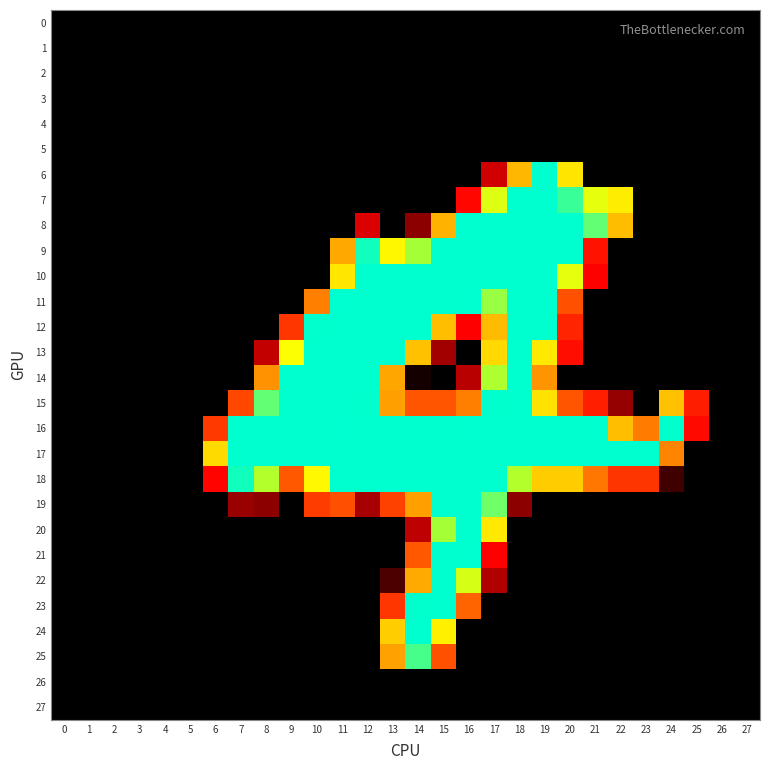

Reading right to left, transcribe all the data shown in this chart.

0: 27=0	26=0	25=0	24=0	23=0	22=0	21=0	20=0	19=0	18=0	17=0	16=0	15=0	14=0	13=0	12=0	11=0	10=0	9=0	8=0	7=0	6=0	5=0	4=0	3=0	2=0	1=0	0=0
1: 27=0	26=0	25=0	24=0	23=0	22=0	21=0	20=0	19=0	18=0	17=0	16=0	15=0	14=0	13=0	12=0	11=0	10=0	9=0	8=0	7=0	6=0	5=0	4=0	3=0	2=0	1=0	0=0
2: 27=0	26=0	25=0	24=0	23=0	22=0	21=0	20=0	19=0	18=0	17=0	16=0	15=0	14=0	13=0	12=0	11=0	10=0	9=0	8=0	7=0	6=0	5=0	4=0	3=0	2=0	1=0	0=0
3: 27=0	26=0	25=0	24=0	23=0	22=0	21=0	20=0	19=0	18=0	17=0	16=0	15=0	14=0	13=0	12=0	11=0	10=0	9=0	8=0	7=0	6=0	5=0	4=0	3=0	2=0	1=0	0=0
4: 27=0	26=0	25=0	24=0	23=0	22=0	21=0	20=0	19=0	18=0	17=0	16=0	15=0	14=0	13=0	12=0	11=0	10=0	9=0	8=0	7=0	6=0	5=0	4=0	3=0	2=0	1=0	0=0
5: 27=0	26=0	25=0	24=0	23=0	22=0	21=0	20=0	19=0	18=0	17=0	16=0	15=0	14=0	13=0	12=0	11=0	10=0	9=0	8=0	7=0	6=0	5=0	4=0	3=0	2=0	1=0	0=0
6: 27=0	26=0	25=0	24=0	23=0	22=0	21=0	20=193	19=254	18=156	17=28	16=0	15=0	14=0	13=0	12=0	11=0	10=0	9=0	8=0	7=0	6=0	5=0	4=0	3=0	2=0	1=0	0=0
7: 27=0	26=0	25=0	24=0	23=0	22=198	21=215	20=238	19=253	18=253	17=217	16=43	15=0	14=0	13=0	12=0	11=0	10=0	9=0	8=0	7=0	6=0	5=0	4=0	3=0	2=0	1=0	0=0
8: 27=0	26=0	25=0	24=0	23=0	22=161	21=235	20=253	19=253	18=253	17=253	16=254	15=153	14=13	13=0	12=31	11=0	10=0	9=0	8=0	7=0	6=0	5=0	4=0	3=0	2=0	1=0	0=0
9: 27=0	26=0	25=0	24=0	23=0	22=0	21=53	20=253	19=253	18=253	17=253	16=254	15=253	14=230	13=204	12=241	11=144	10=0	9=0	8=0	7=0	6=0	5=0	4=0	3=0	2=0	1=0	0=0
10: 27=0	26=0	25=0	24=0	23=0	22=0	21=38	20=215	19=253	18=253	17=253	16=254	15=253	14=253	13=253	12=253	11=194	10=0	9=0	8=0	7=0	6=0	5=0	4=0	3=0	2=0	1=0	0=0
11: 27=0	26=0	25=0	24=0	23=0	22=0	21=0	20=96	19=254	18=254	17=231	16=255	15=254	14=254	13=254	12=254	11=255	10=121	9=0	8=0	7=0	6=0	5=0	4=0	3=0	2=0	1=0	0=0
12: 27=0	26=0	25=0	24=0	23=0	22=0	21=0	20=66	19=253	18=253	17=160	16=39	15=162	14=253	13=253	12=253	11=254	10=244	9=79	8=0	7=0	6=0	5=0	4=0	3=0	2=0	1=0	0=0
13: 27=0	26=0	25=0	24=0	23=0	22=0	21=0	20=48	19=195	18=253	17=185	16=0	15=18	14=165	13=253	12=253	11=254	10=253	9=210	8=25	7=0	6=0	5=0	4=0	3=0	2=0	1=0	0=0
14: 27=0	26=0	25=0	24=0	23=0	22=0	21=0	20=0	19=131	18=253	17=229	16=23	15=0	14=2	13=142	12=253	11=254	10=253	9=253	8=130	7=0	6=0	5=0	4=0	3=0	2=0	1=0	0=0
15: 27=0	26=0	25=60	24=165	23=0	22=15	21=61	20=98	19=191	18=253	17=244	16=121	15=98	14=98	13=137	12=245	11=254	10=253	9=253	8=235	7=91	6=0	5=0	4=0	3=0	2=0	1=0	0=0
16: 27=0	26=0	25=45	24=244	23=119	22=163	21=255	20=254	19=254	18=254	17=254	16=255	15=254	14=254	13=254	12=254	11=255	10=254	9=254	8=254	7=254	6=82	5=0	4=0	3=0	2=0	1=0	0=0
17: 27=0	26=0	25=0	24=124	23=253	22=253	21=254	20=253	19=253	18=253	17=253	16=254	15=253	14=253	13=253	12=253	11=254	10=253	9=253	8=253	7=253	6=186	5=0	4=0	3=0	2=0	1=0	0=0
18: 27=0	26=0	25=0	24=6	23=78	22=78	21=116	20=174	19=174	18=228	17=253	16=254	15=253	14=253	13=253	12=253	11=254	10=205	9=100	8=228	7=241	6=41	5=0	4=0	3=0	2=0	1=0	0=0
19: 27=0	26=0	25=0	24=0	23=0	22=0	21=0	20=0	19=0	18=13	17=234	16=254	15=253	14=137	13=87	12=19	11=95	10=83	9=0	8=13	7=16	6=0	5=0	4=0	3=0	2=0	1=0	0=0
20: 27=0	26=0	25=0	24=0	23=0	22=0	21=0	20=0	19=0	18=0	17=195	16=254	15=230	14=24	13=0	12=0	11=0	10=0	9=0	8=0	7=0	6=0	5=0	4=0	3=0	2=0	1=0	0=0
21: 27=0	26=0	25=0	24=0	23=0	22=0	21=0	20=0	19=0	18=0	17=39	16=255	15=254	14=100	13=0	12=0	11=0	10=0	9=0	8=0	7=0	6=0	5=0	4=0	3=0	2=0	1=0	0=0
22: 27=0	26=0	25=0	24=0	23=0	22=0	21=0	20=0	19=0	18=0	17=21	16=219	15=253	14=145	13=7	12=0	11=0	10=0	9=0	8=0	7=0	6=0	5=0	4=0	3=0	2=0	1=0	0=0
23: 27=0	26=0	25=0	24=0	23=0	22=0	21=0	20=0	19=0	18=0	17=0	16=106	15=253	14=245	13=79	12=0	11=0	10=0	9=0	8=0	7=0	6=0	5=0	4=0	3=0	2=0	1=0	0=0
24: 27=0	26=0	25=0	24=0	23=0	22=0	21=0	20=0	19=0	18=0	17=0	16=0	15=200	14=253	13=175	12=0	11=0	10=0	9=0	8=0	7=0	6=0	5=0	4=0	3=0	2=0	1=0	0=0
25: 27=0	26=0	25=0	24=0	23=0	22=0	21=0	20=0	19=0	18=0	17=0	16=0	15=96	14=237	13=138	12=0	11=0	10=0	9=0	8=0	7=0	6=0	5=0	4=0	3=0	2=0	1=0	0=0
26: 27=0	26=0	25=0	24=0	23=0	22=0	21=0	20=0	19=0	18=0	17=0	16=0	15=0	14=0	13=0	12=0	11=0	10=0	9=0	8=0	7=0	6=0	5=0	4=0	3=0	2=0	1=0	0=0
27: 27=0	26=0	25=0	24=0	23=0	22=0	21=0	20=0	19=0	18=0	17=0	16=0	15=0	14=0	13=0	12=0	11=0	10=0	9=0	8=0	7=0	6=0	5=0	4=0	3=0	2=0	1=0	0=0